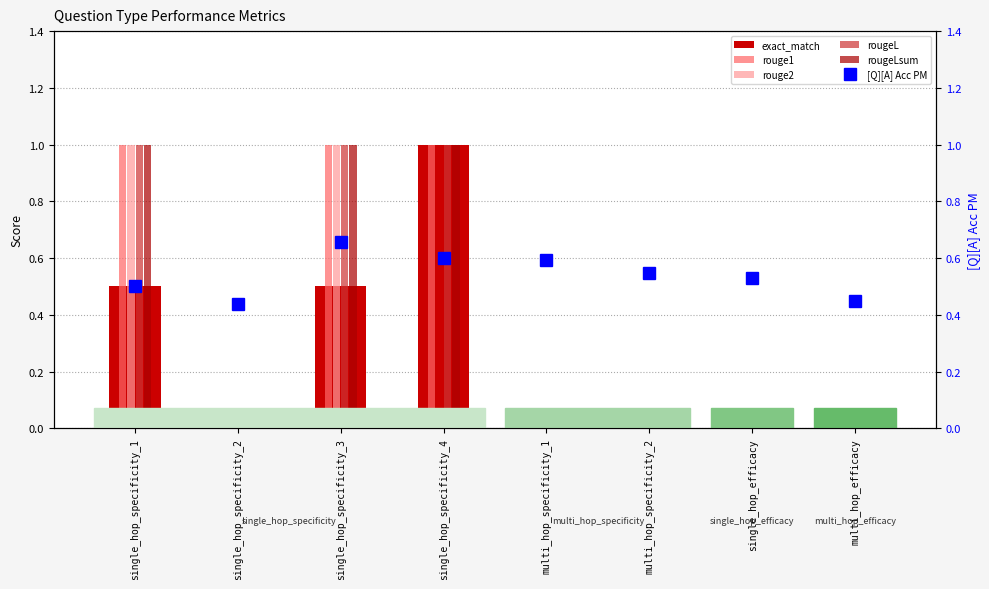

What is the sum of all rougeL values?

3.0